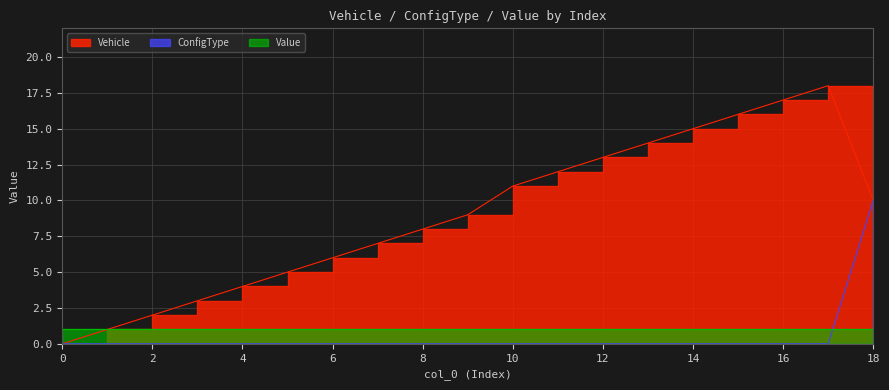

How many interior local peaks does the Vehicle series have?

1